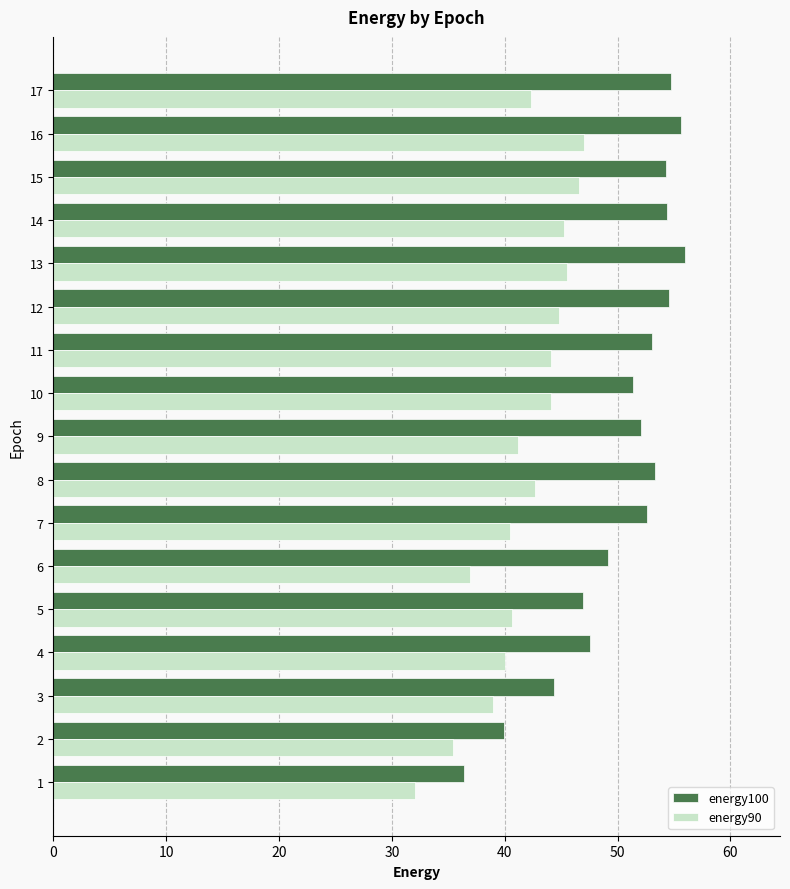

Rank the series by their maximum value, from lowest to highest.

energy90, energy100